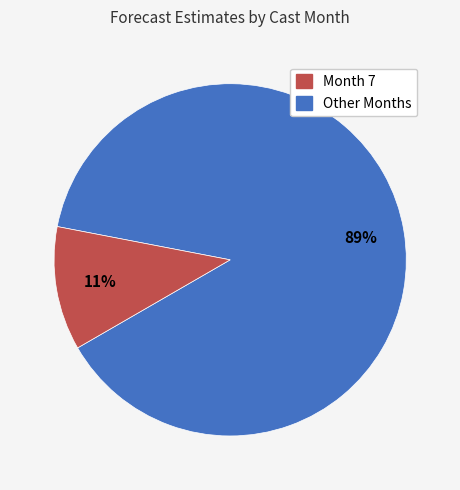

How many segments does this pie chart have?

2